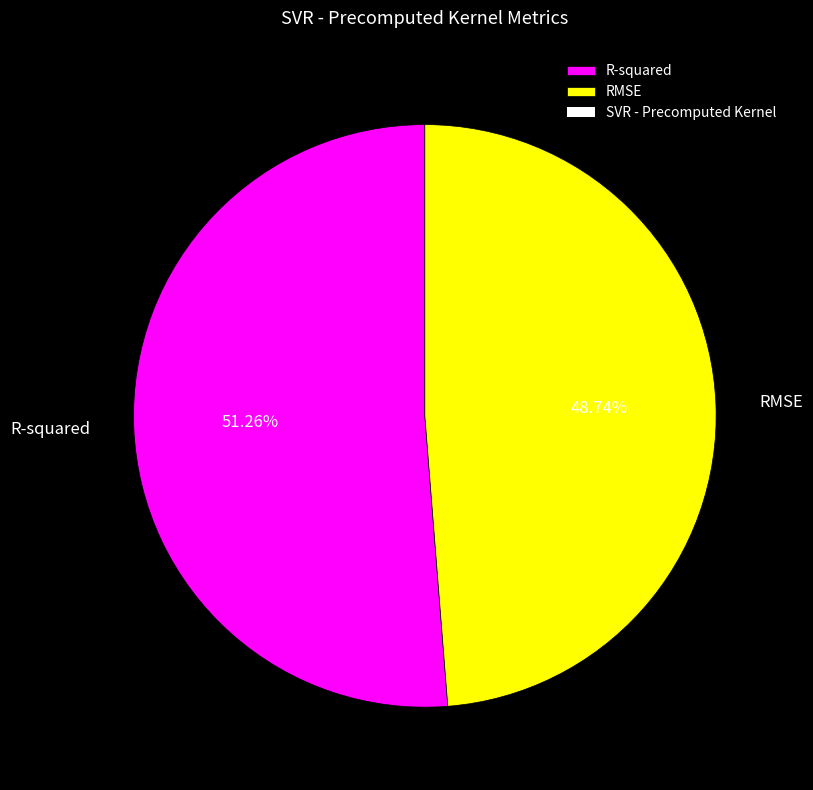

Which category has the smallest portion of the pie?

RMSE